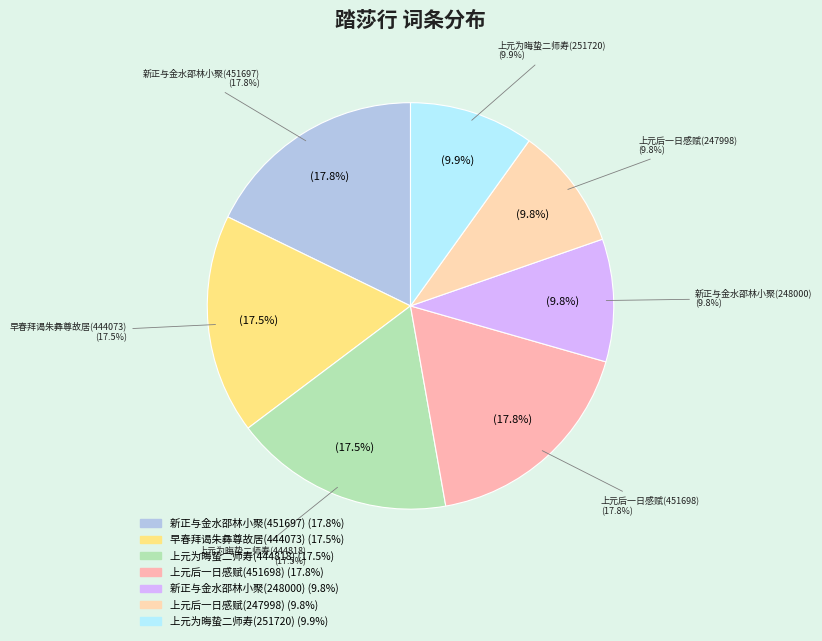

Is 踏莎行·戊子上元为晦蛰二师寿 the majority of the pie?

No